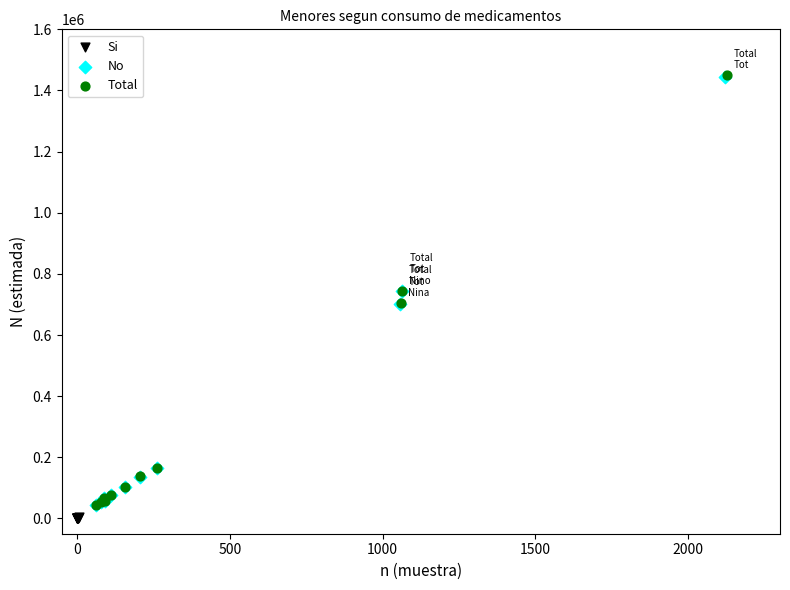

Which series has the widest spread of Y values?

Total